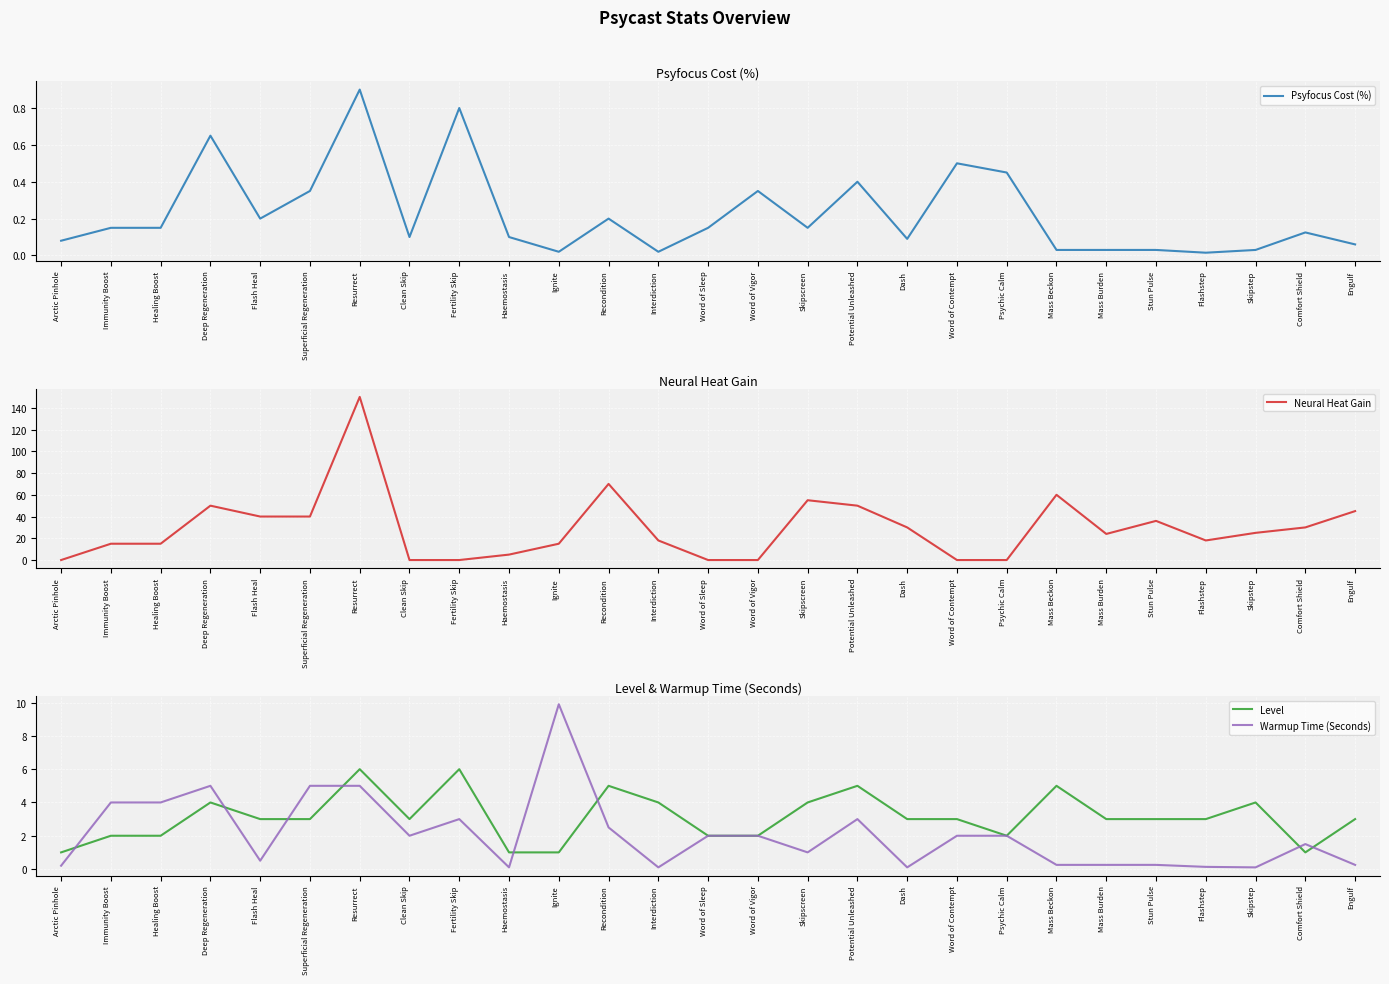

Rank the categories by Neural Heat Gain value from lowest to highest.

Arctic Pinhole, Clean Skip, Fertility Skip, Word of Sleep, Word of Vigor, Word of Contempt, Psychic Calm, Haemostasis, Immunity Boost, Healing Boost, Ignite, Interdiction, Flashstep, Mass Burden, Skipstep, Dash, Comfort Shield, Stun Pulse, Flash Heal, Superficial Regeneration, Engulf, Deep Regeneration, Potential Unleashed, Skipscreen, Mass Beckon, Recondition, Resurrect